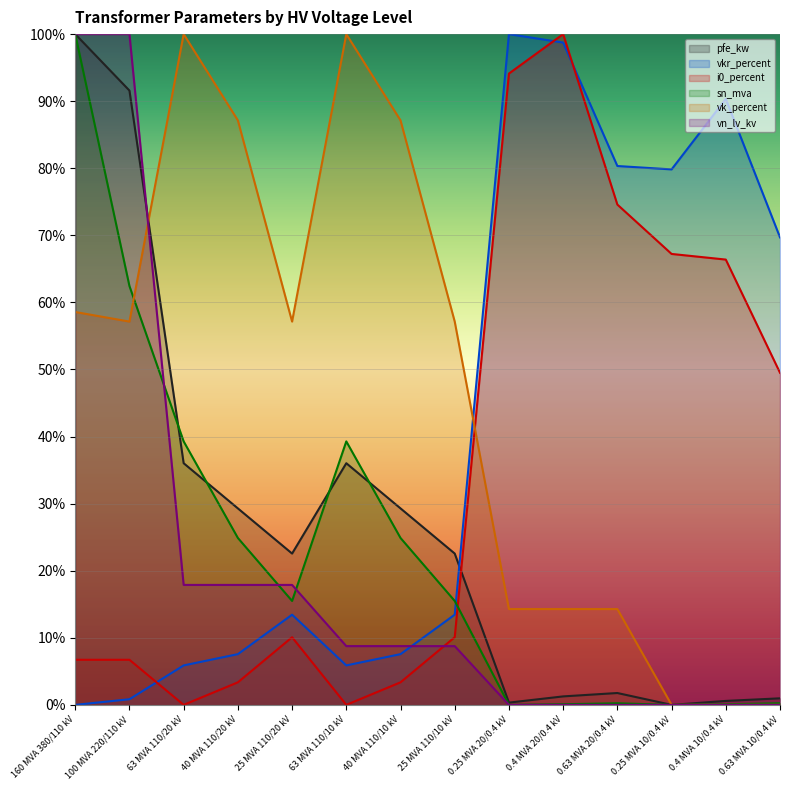

Reading left to right, list all the values displayed in this chart.

pfe_kw: 100.0	91.6	36.0	29.3	22.6	36.0	29.3	22.6	0.3	1.3	1.8	0.0	0.6	1.0
vkr_percent: 0.0	0.8	5.9	7.6	13.4	5.9	7.6	13.4	100.0	98.7	80.3	79.8	90.3	69.7
i0_percent: 6.7	6.7	0.0	3.4	10.1	0.0	3.4	10.1	94.1	100.0	74.6	67.2	66.4	49.5
sn_mva: 100.0	62.4	39.3	24.9	15.5	39.3	24.9	15.5	0.0	0.1	0.2	0.0	0.1	0.2
vk_percent: 58.6	57.1	100.0	87.1	57.1	100.0	87.1	57.1	14.3	14.3	14.3	0.0	0.0	0.0
vn_lv_kv: 100.0	100.0	17.9	17.9	17.9	8.8	8.8	8.8	0.0	0.0	0.0	0.0	0.0	0.0